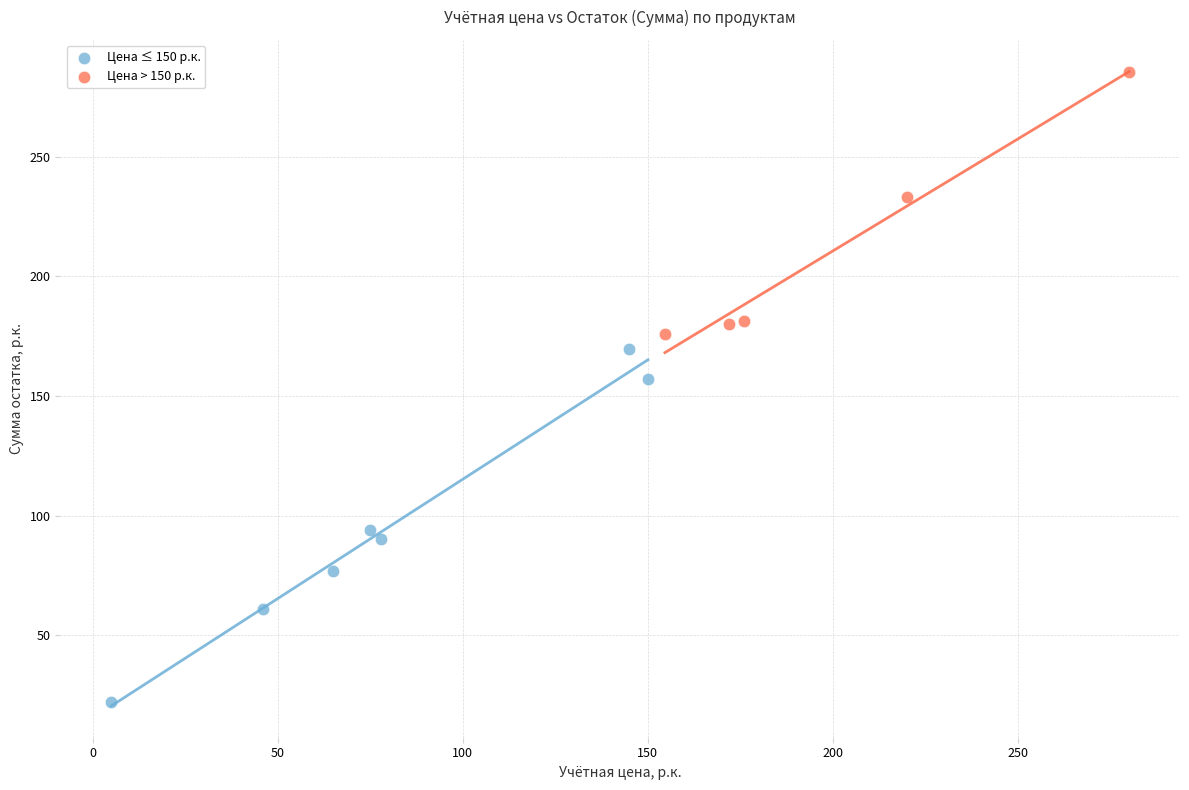

Which series has the largest Y range (max minus min)?

Цена ≤ 150 р.к.